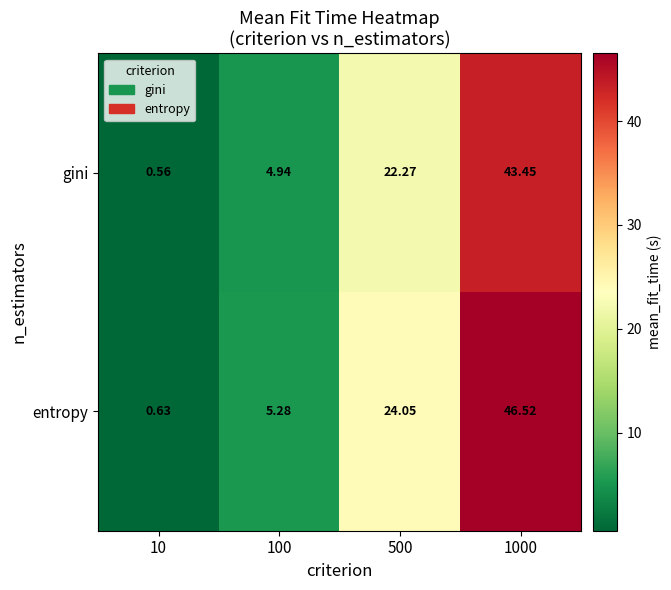

List the series in order of their overall mean, lowest first.

gini, entropy